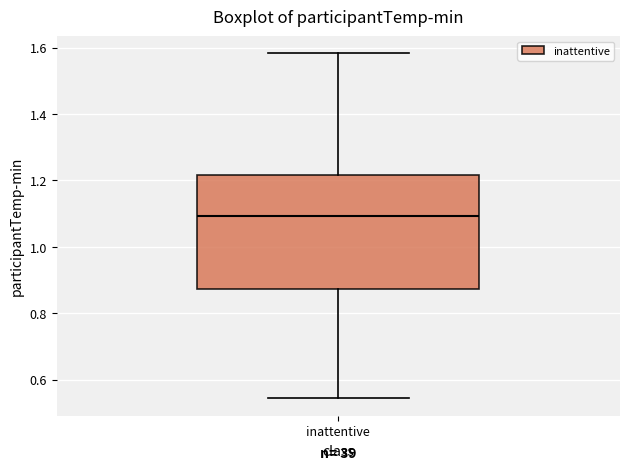

Where is the upper edge of the box for inattentive on the y-axis? The values are not printed on the chart, so give them approximately, as read against the axis.

1.22